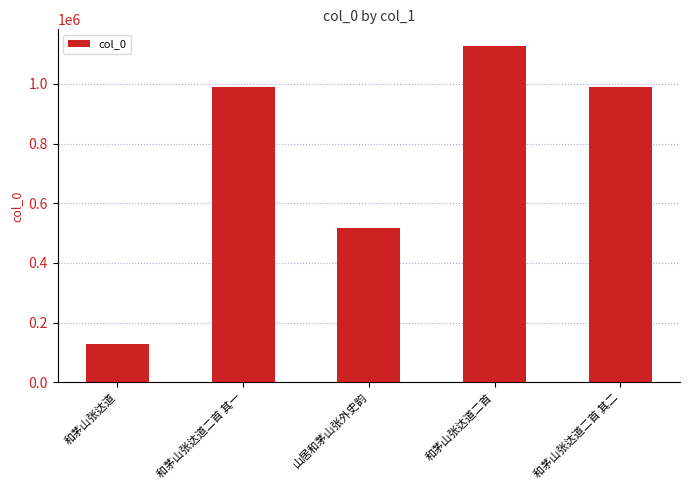

Which category has the highest value across all series?

和茅山张达道二首